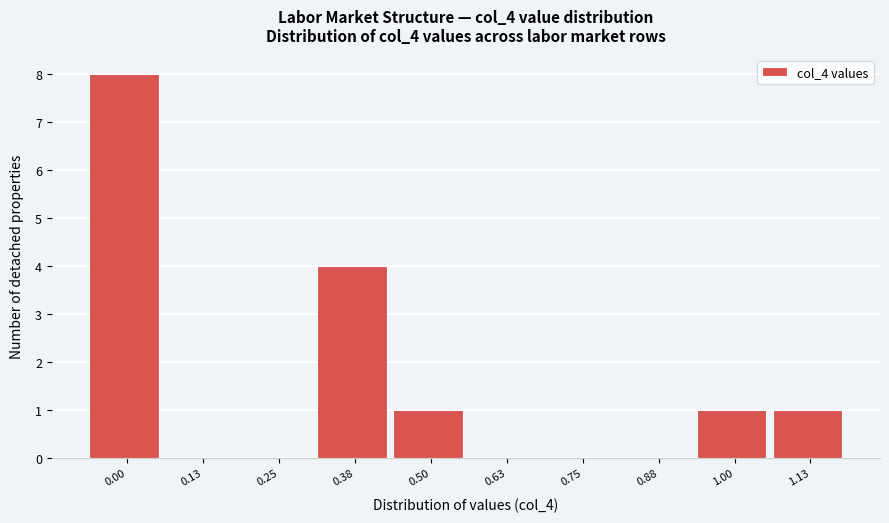

Reading left to right, extract all data points from this chart.

0.00=8	0.13=0	0.25=0	0.38=4	0.50=1	0.63=0	0.75=0	0.88=0	1.00=1	1.13=1